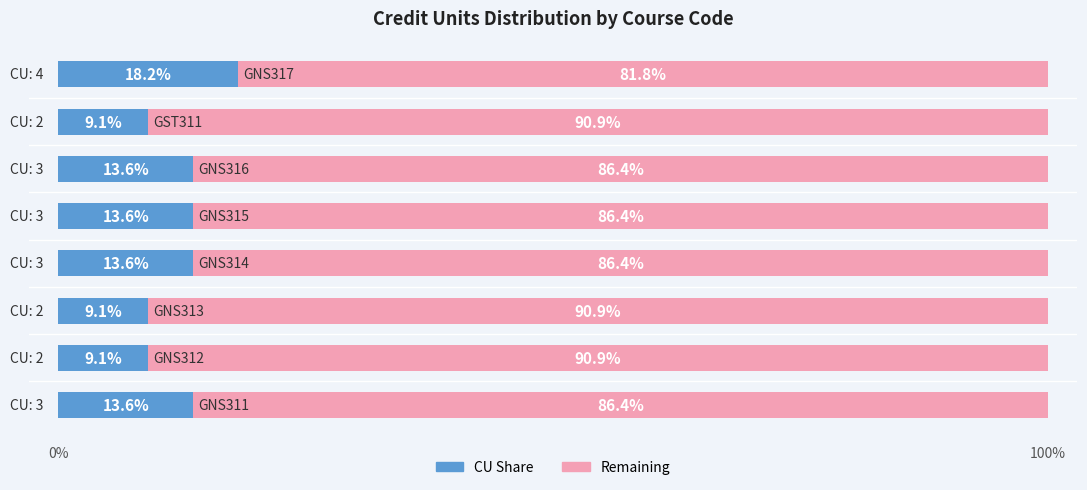

How many categories are shown in the chart?

8